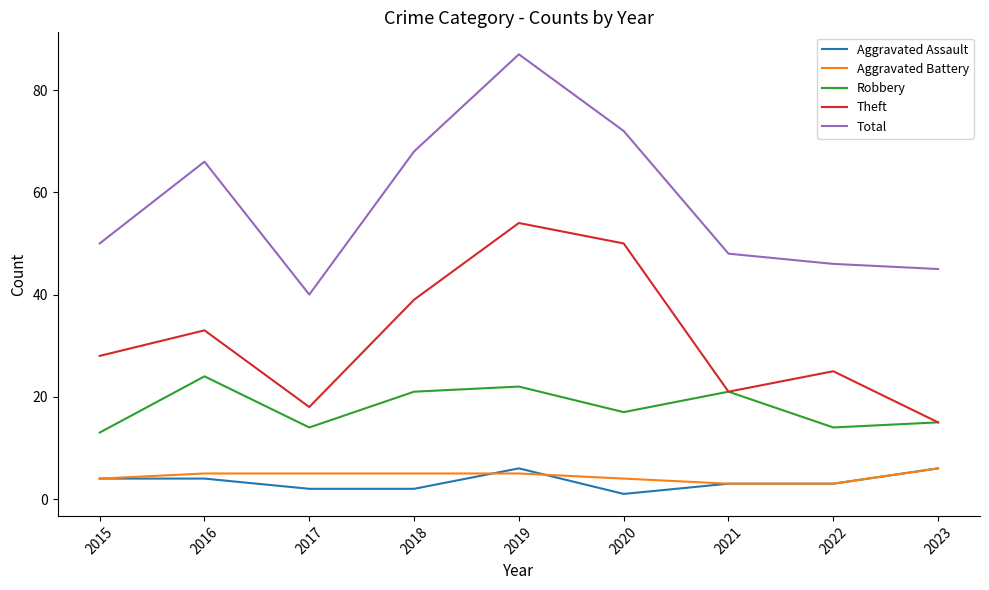

True or false: Theft and Aggravated Assault cross at least once.

False